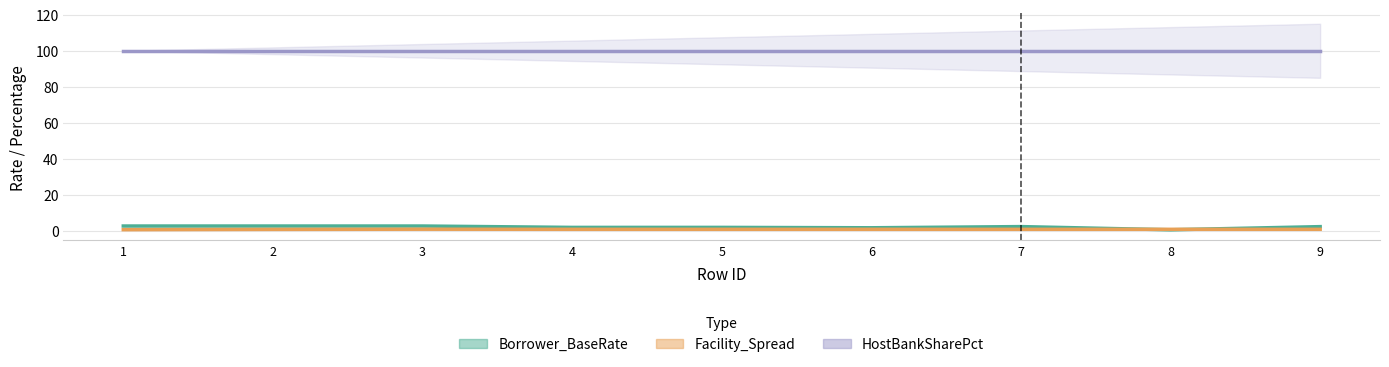

At which category is the sum across all series the highest?

3